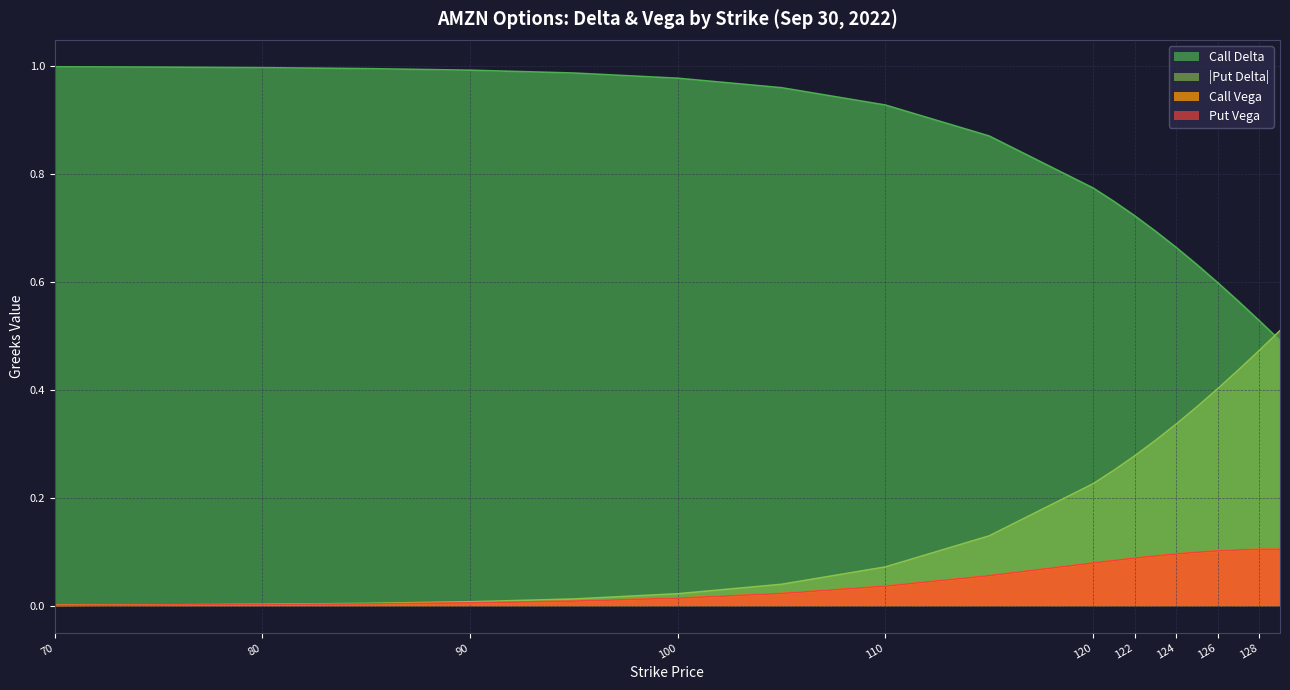

Which series has the largest range (max minus min)?

Put Delta